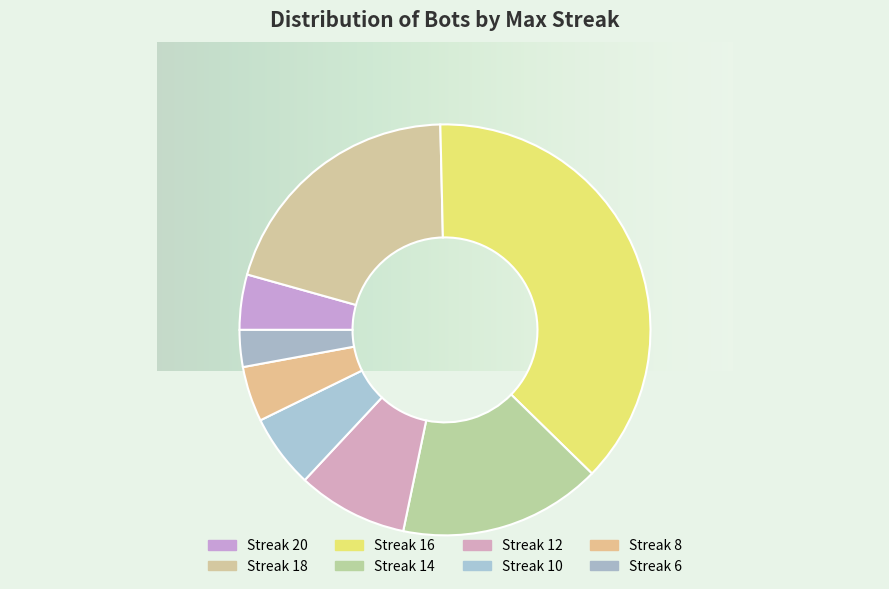

Count the number of slices in the pie.

8